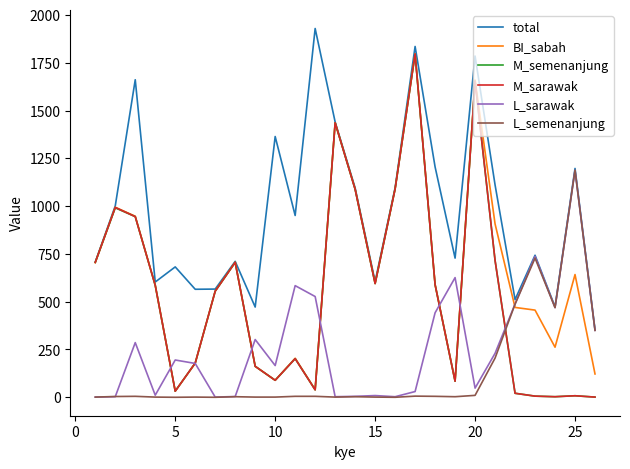

What are all the series names shown in the legend?

total, BI_sabah, M_semenanjung, M_sarawak, L_sarawak, L_semenanjung